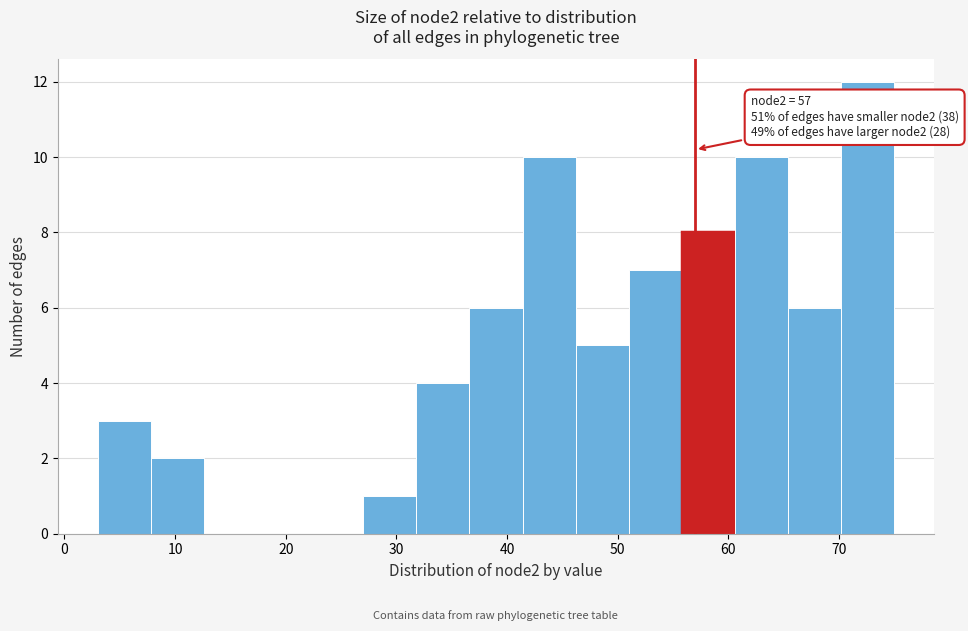

Over which range of the x-axis is the bar tallest?

70.2 to 75.0